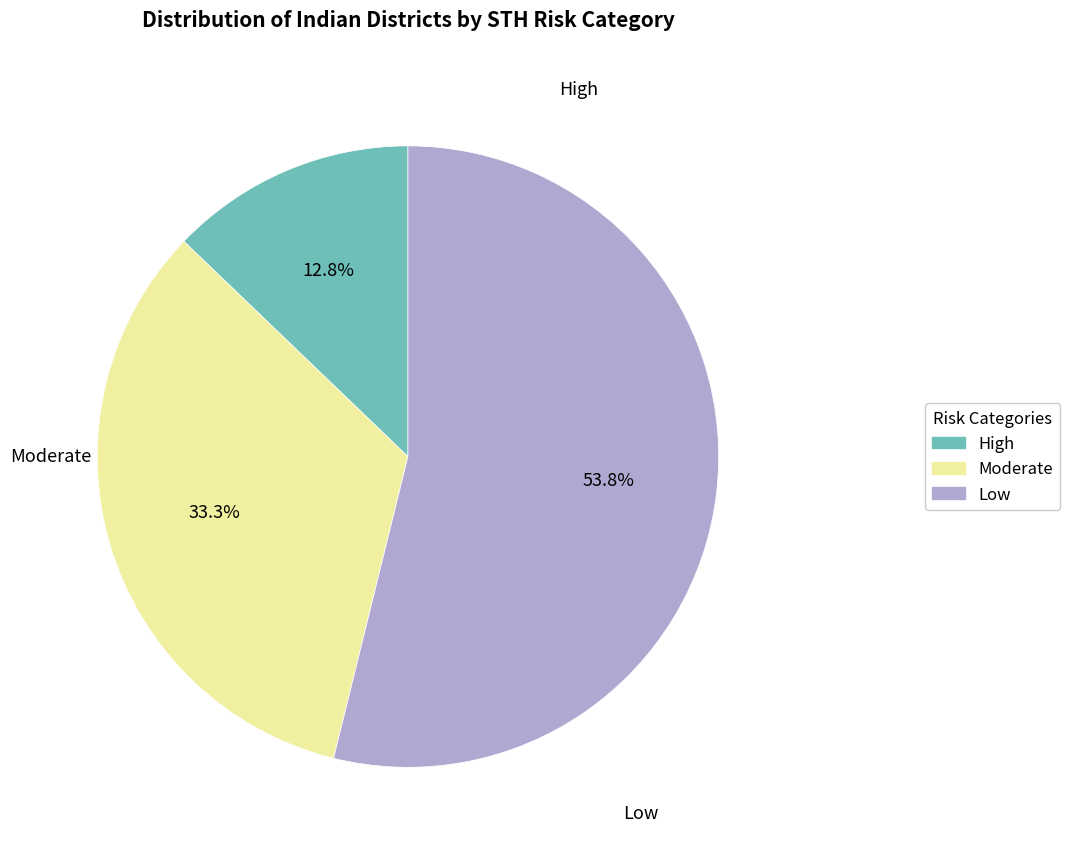

To the nearest percent, what is the average slice percentage?

33%